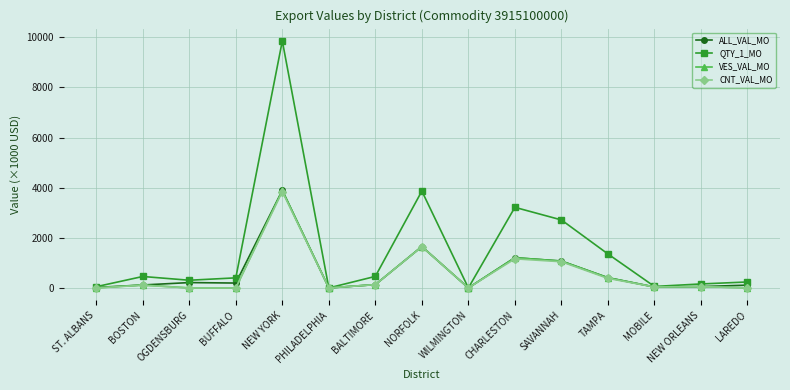

What is the maximum value for QTY_1_MO?

9853.7